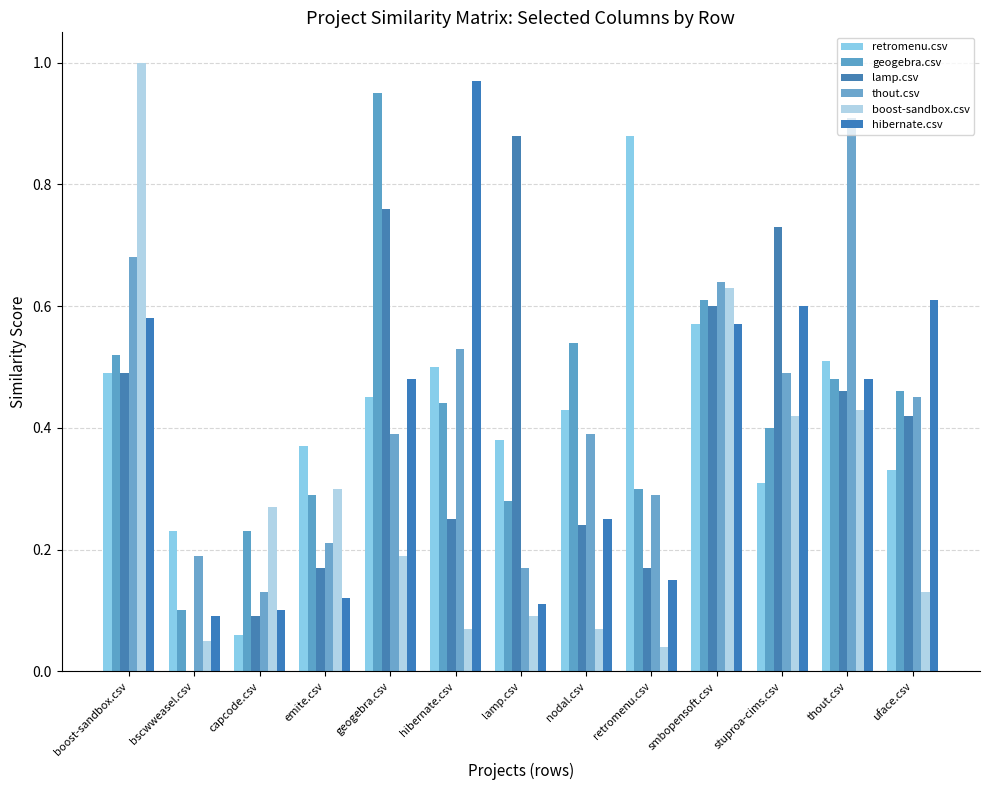

Reading left to right, list all the values displayed in this chart.

retromenu.csv: boost-sandbox.csv=0.5	bscwweasel.csv=0.2	capcode.csv=0.1	emite.csv=0.4	geogebra.csv=0.5	hibernate.csv=0.5	lamp.csv=0.4	nodal.csv=0.4	retromenu.csv=0.9	smbopensoft.csv=0.6	stuproa-cims.csv=0.3	thout.csv=0.5	uface.csv=0.3
geogebra.csv: boost-sandbox.csv=0.5	bscwweasel.csv=0.1	capcode.csv=0.2	emite.csv=0.3	geogebra.csv=0.9	hibernate.csv=0.4	lamp.csv=0.3	nodal.csv=0.5	retromenu.csv=0.3	smbopensoft.csv=0.6	stuproa-cims.csv=0.4	thout.csv=0.5	uface.csv=0.5
lamp.csv: boost-sandbox.csv=0.5	bscwweasel.csv=0.0	capcode.csv=0.1	emite.csv=0.2	geogebra.csv=0.8	hibernate.csv=0.2	lamp.csv=0.9	nodal.csv=0.2	retromenu.csv=0.2	smbopensoft.csv=0.6	stuproa-cims.csv=0.7	thout.csv=0.5	uface.csv=0.4
thout.csv: boost-sandbox.csv=0.7	bscwweasel.csv=0.2	capcode.csv=0.1	emite.csv=0.2	geogebra.csv=0.4	hibernate.csv=0.5	lamp.csv=0.2	nodal.csv=0.4	retromenu.csv=0.3	smbopensoft.csv=0.6	stuproa-cims.csv=0.5	thout.csv=0.9	uface.csv=0.5
boost-sandbox.csv: boost-sandbox.csv=1.0	bscwweasel.csv=0.1	capcode.csv=0.3	emite.csv=0.3	geogebra.csv=0.2	hibernate.csv=0.1	lamp.csv=0.1	nodal.csv=0.1	retromenu.csv=0.0	smbopensoft.csv=0.6	stuproa-cims.csv=0.4	thout.csv=0.4	uface.csv=0.1
hibernate.csv: boost-sandbox.csv=0.6	bscwweasel.csv=0.1	capcode.csv=0.1	emite.csv=0.1	geogebra.csv=0.5	hibernate.csv=1.0	lamp.csv=0.1	nodal.csv=0.2	retromenu.csv=0.1	smbopensoft.csv=0.6	stuproa-cims.csv=0.6	thout.csv=0.5	uface.csv=0.6